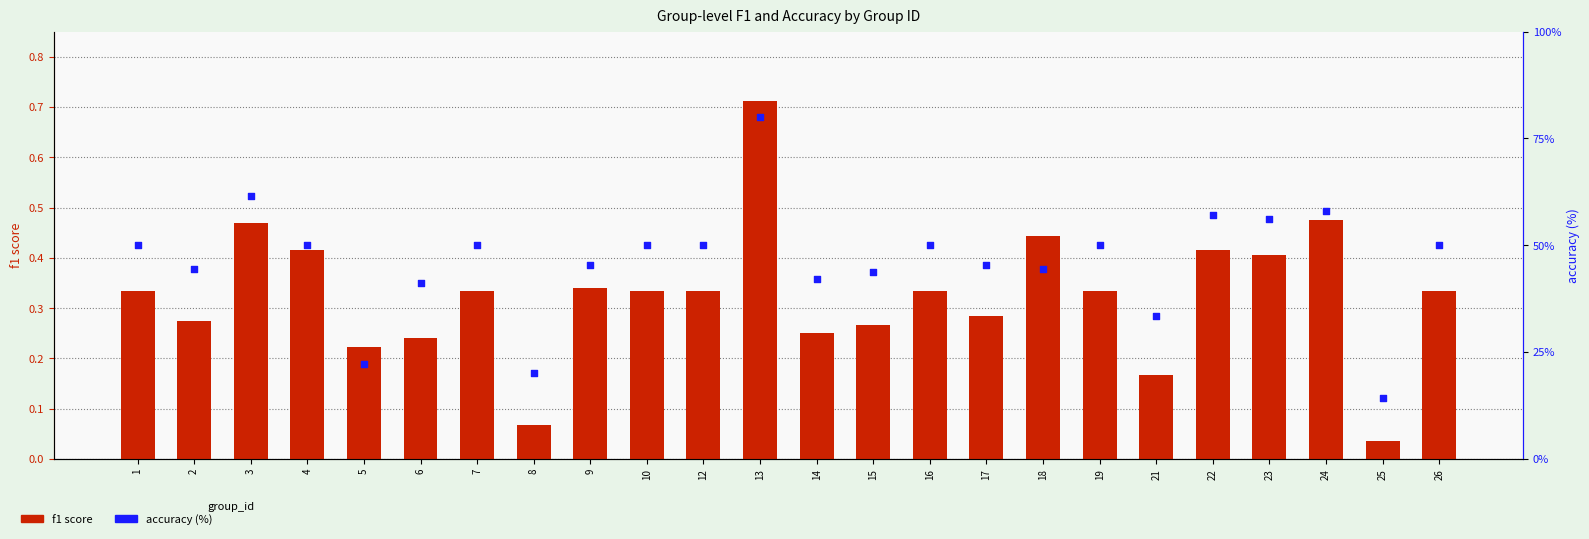

Which series contains the lowest Y value?

f1 score